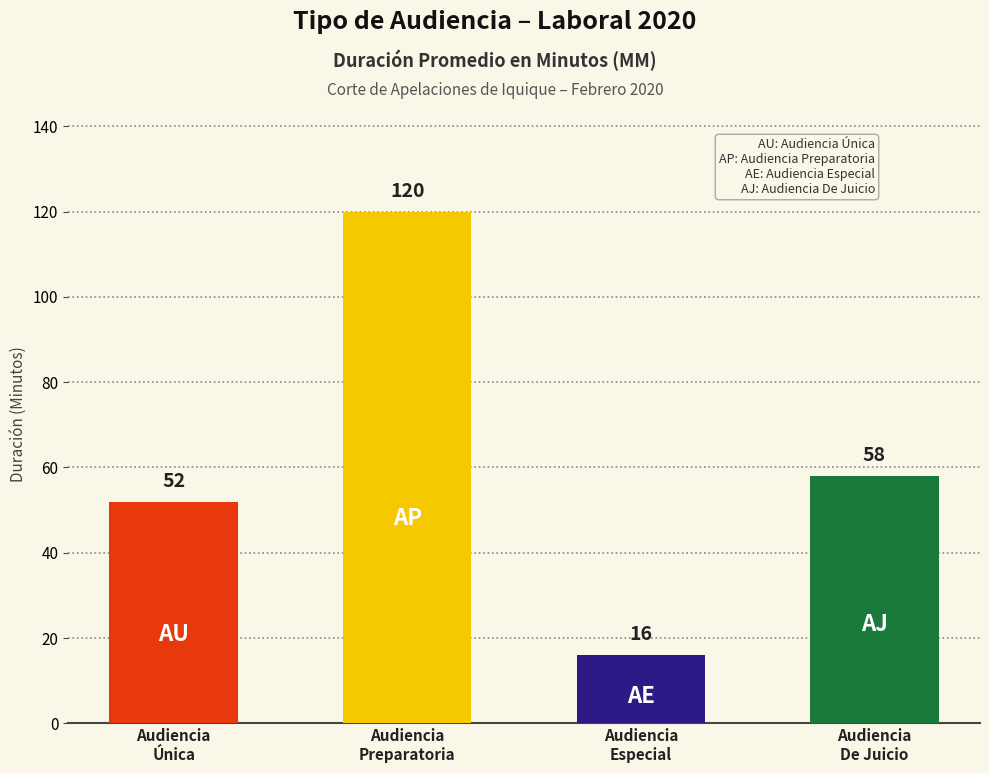

What is the label of the 1st bar from the right?

Audiencia De Juicio